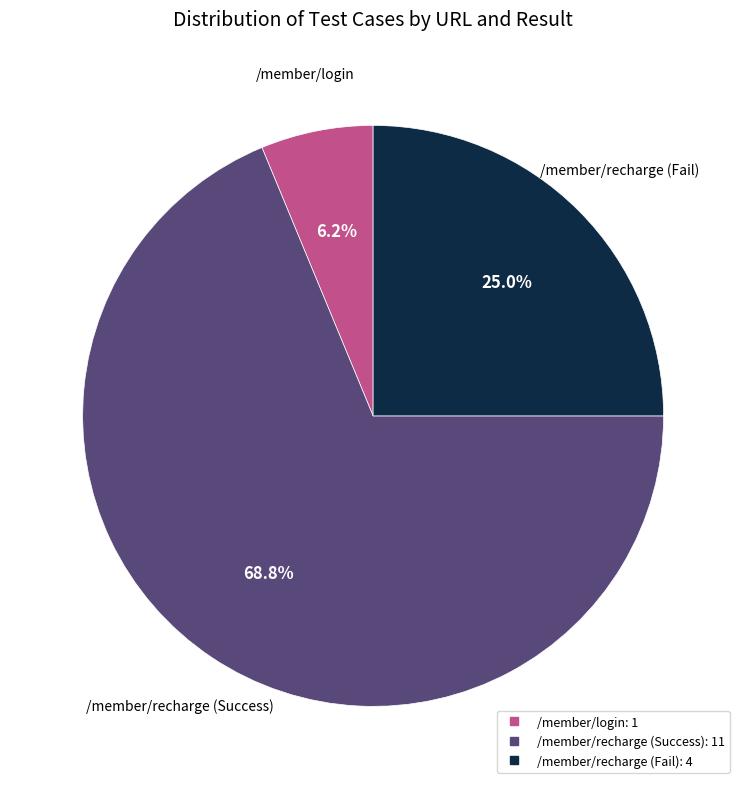

Which slice is the smallest?

/member/login